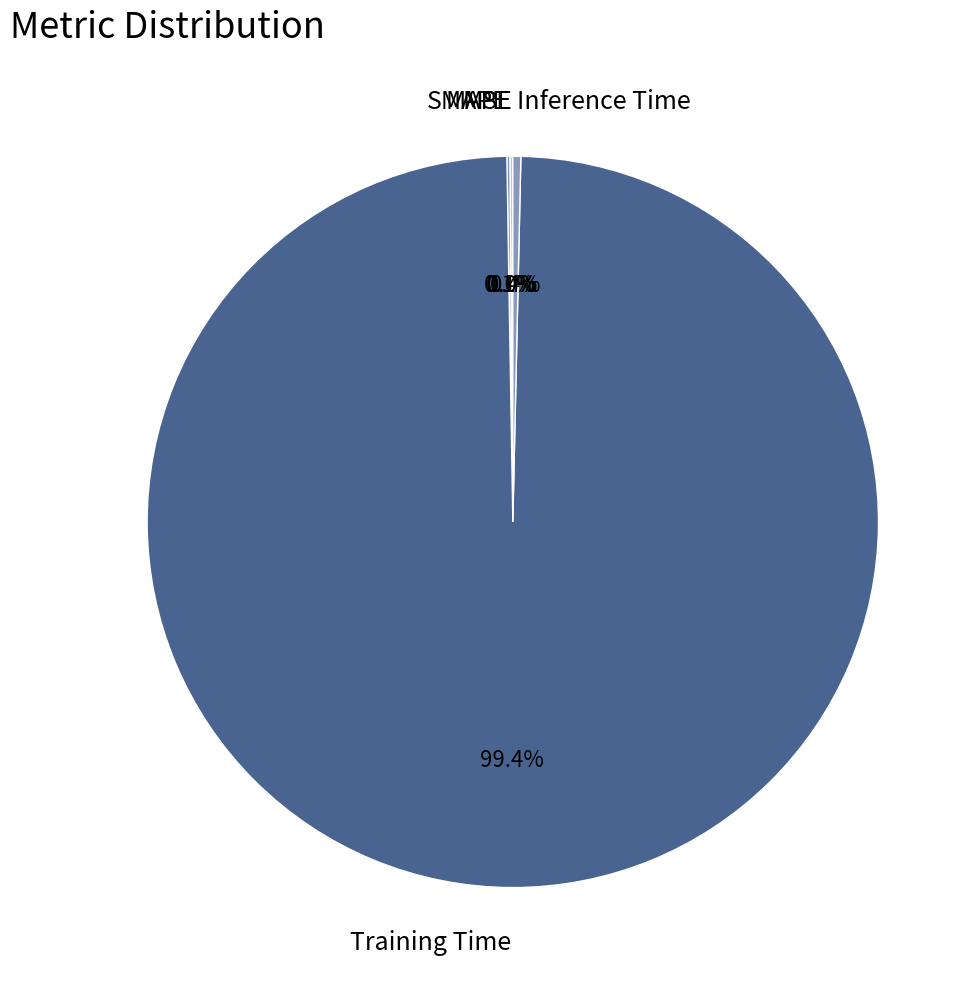

Is Inference Time the majority of the pie?

No